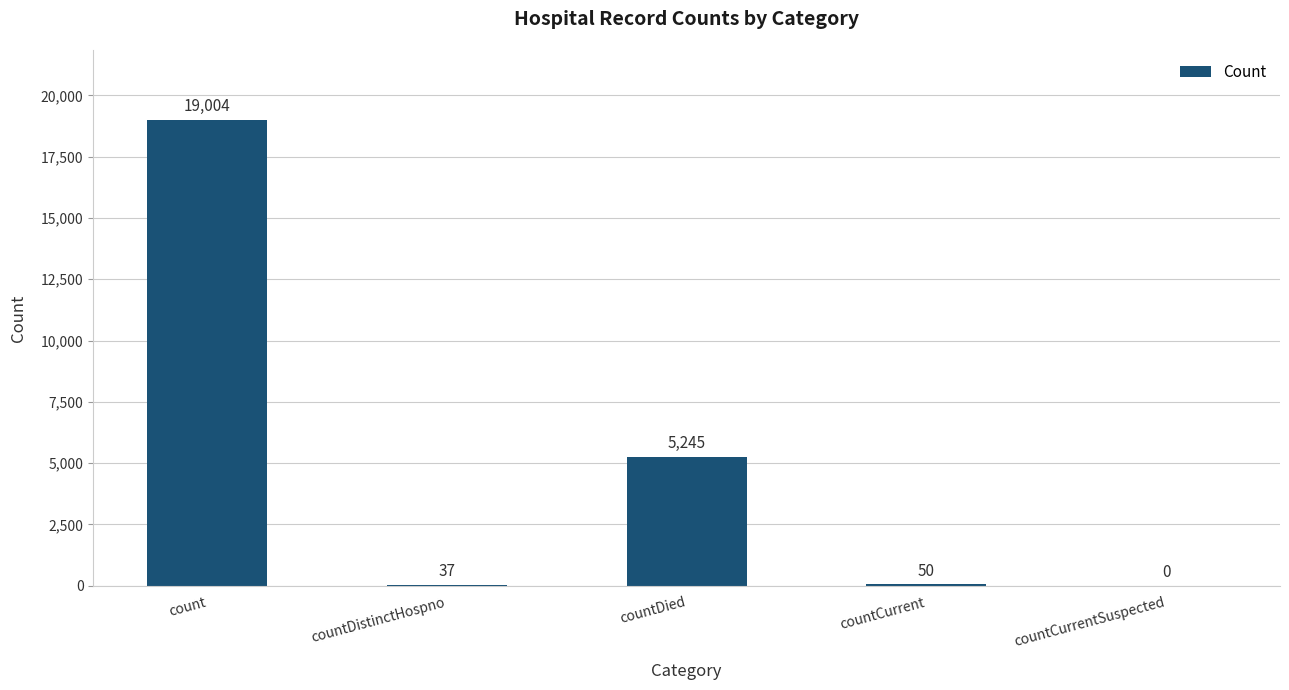

Read the value at countDied.

5245